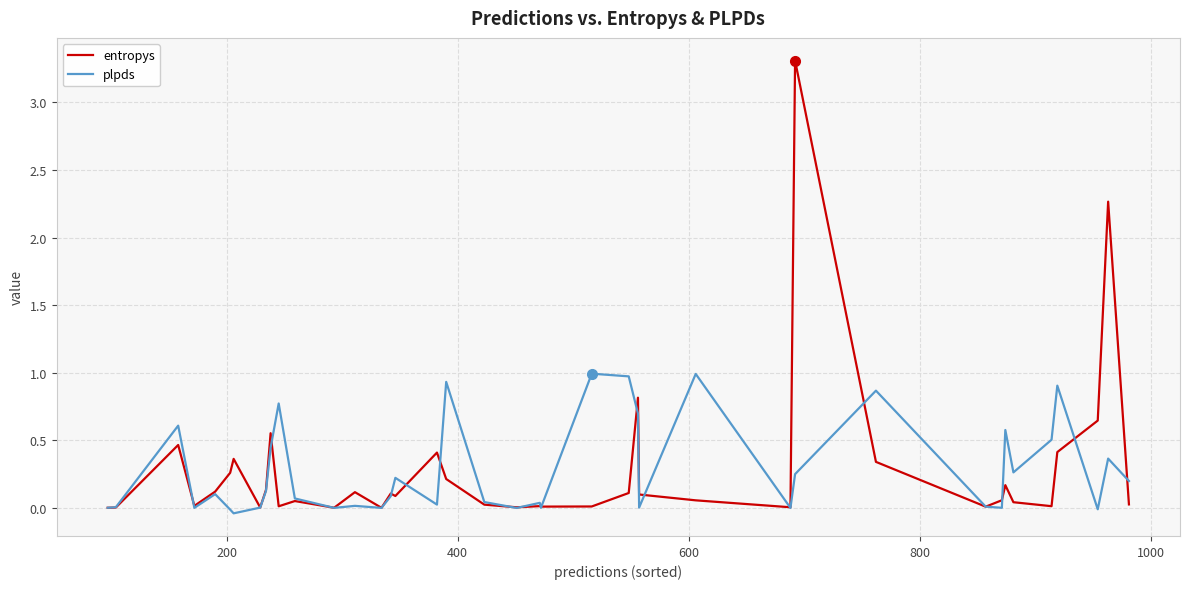

List the series in order of their peak value, lowest first.

plpds, entropys